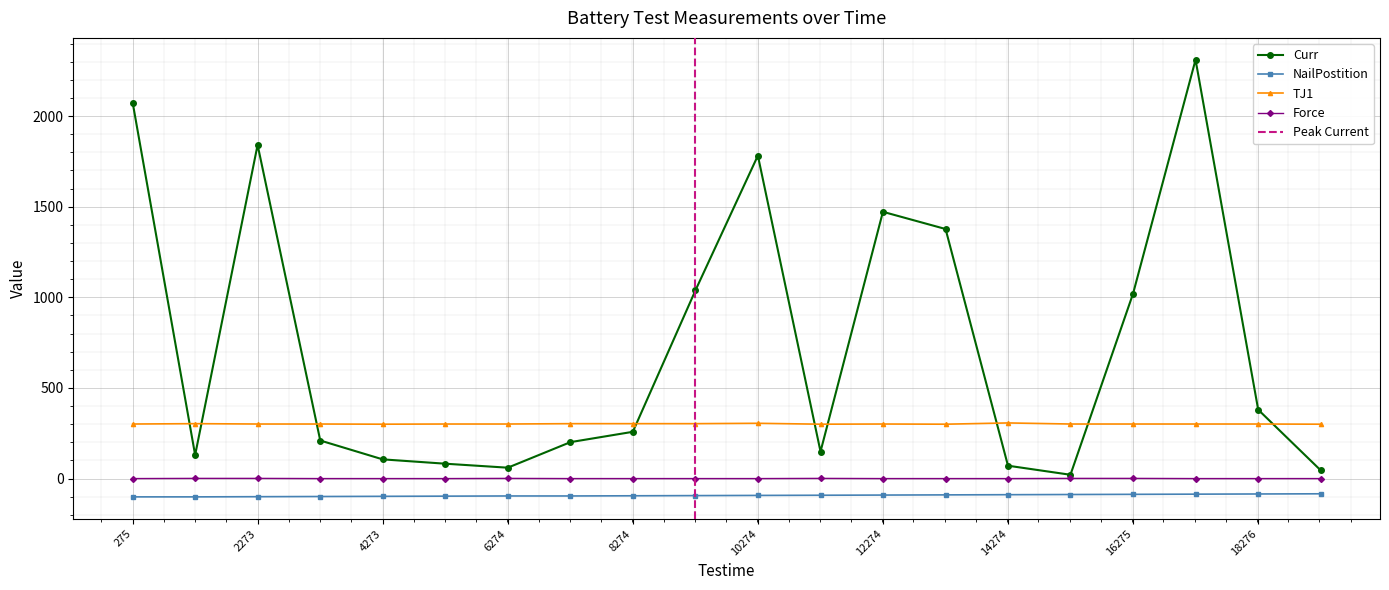

Which category has the lowest value in the Curr series?

15273